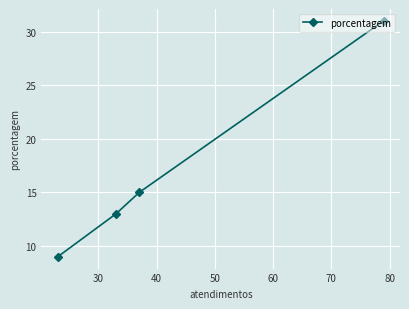

What is the sum of all values?

68